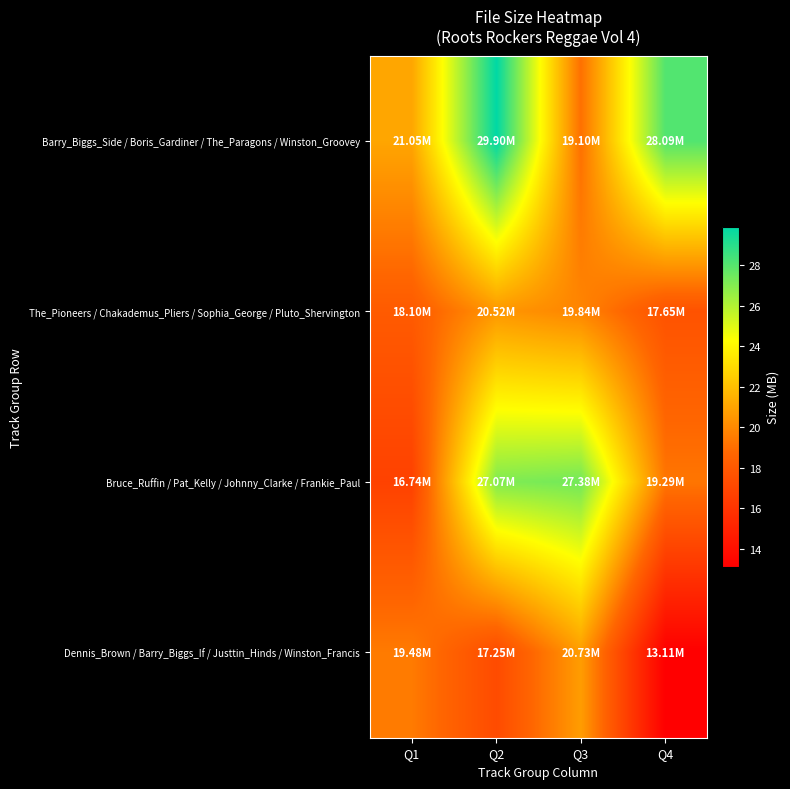

Reading left to right, list all the values displayed in this chart.

Barry_Biggs_Side / Boris_Gardiner / The_Paragons / Winston_Groovey: Q1=21.1	Q2=29.9	Q3=19.1	Q4=28.1
The_Pioneers / Chakademus_Pliers / Sophia_George / Pluto_Shervington: Q1=18.1	Q2=20.5	Q3=19.8	Q4=17.6
Bruce_Ruffin / Pat_Kelly / Johnny_Clarke / Frankie_Paul: Q1=16.7	Q2=27.1	Q3=27.4	Q4=19.3
Dennis_Brown / Barry_Biggs_If / Justtin_Hinds / Winston_Francis: Q1=19.5	Q2=17.2	Q3=20.7	Q4=13.1